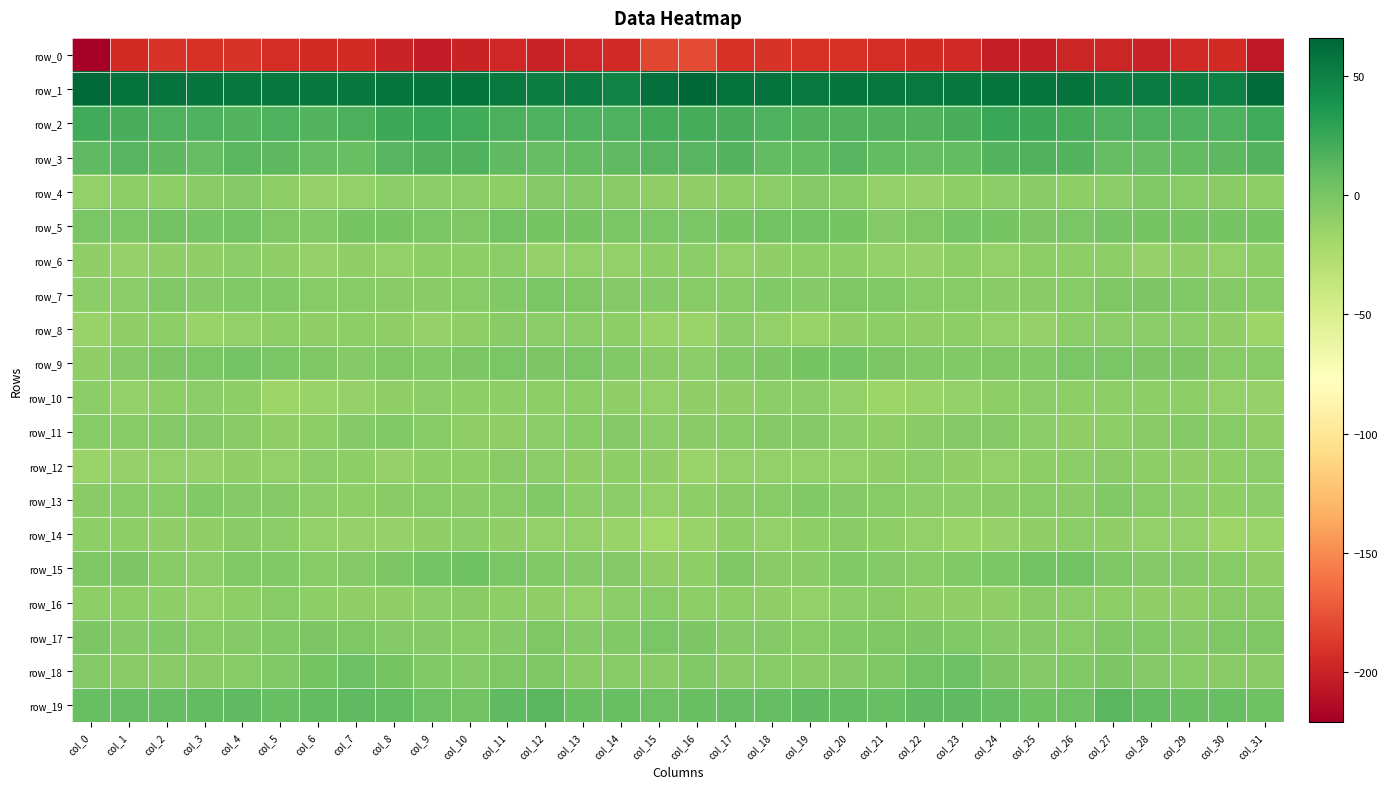

Rank the series by their maximum value, from highest to lowest.

row_1, row_2, row_3, row_19, row_18, row_15, row_5, row_9, row_17, row_7, row_13, row_4, row_11, row_16, row_14, row_12, row_8, row_10, row_6, row_0